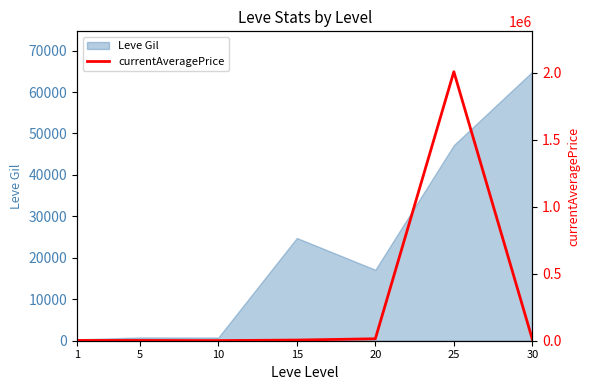

The chart shows a value of 1820 at 1. True or false?

True